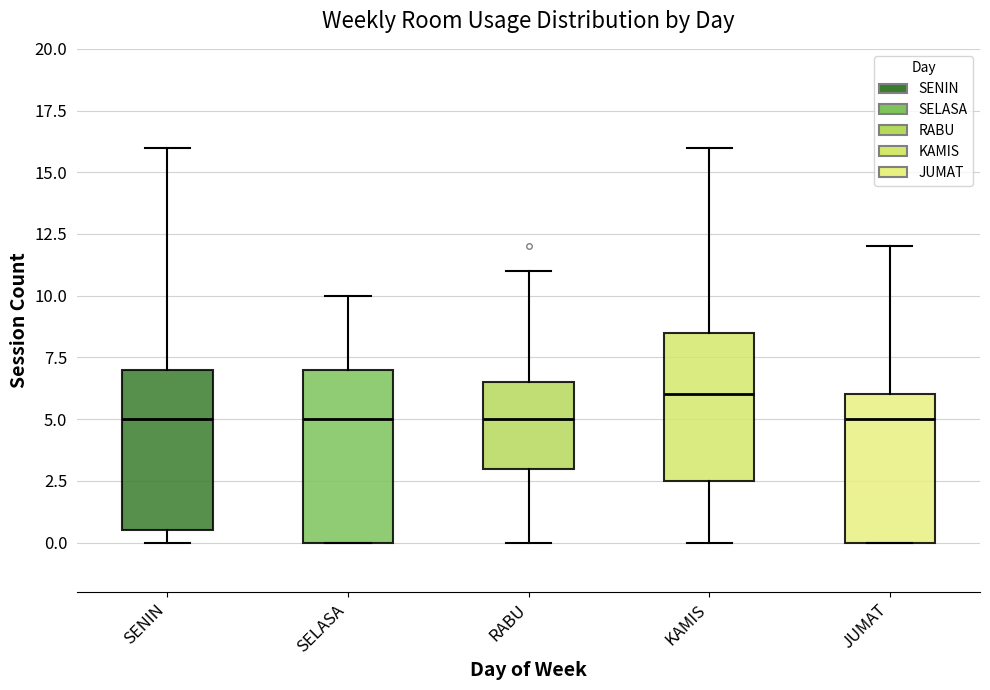

Comparing the boxes themselves (not the whiskers), which one is the tallest?

SELASA